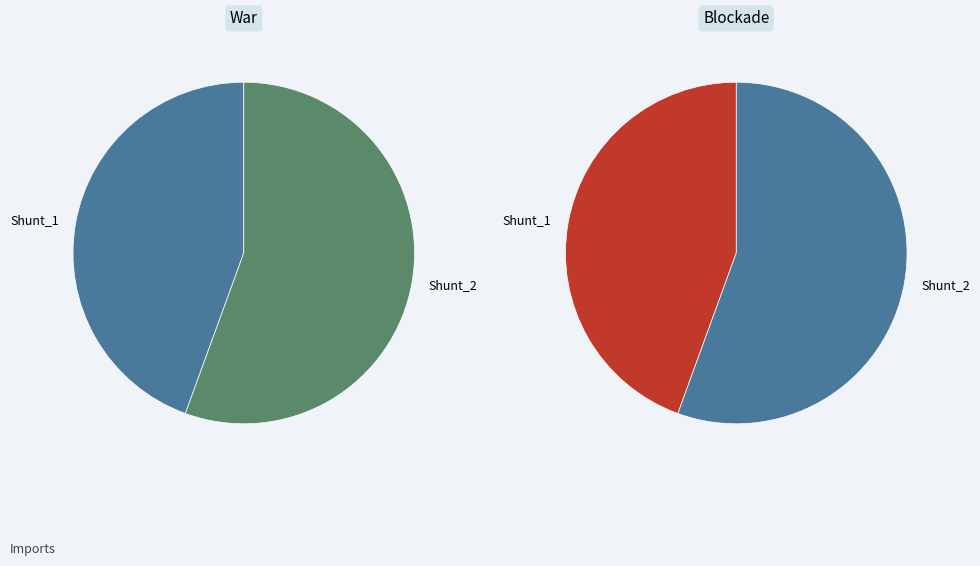

To the nearest percent, what is the difference between the Shunt_2 and Shunt_1 slice percentages?

11%